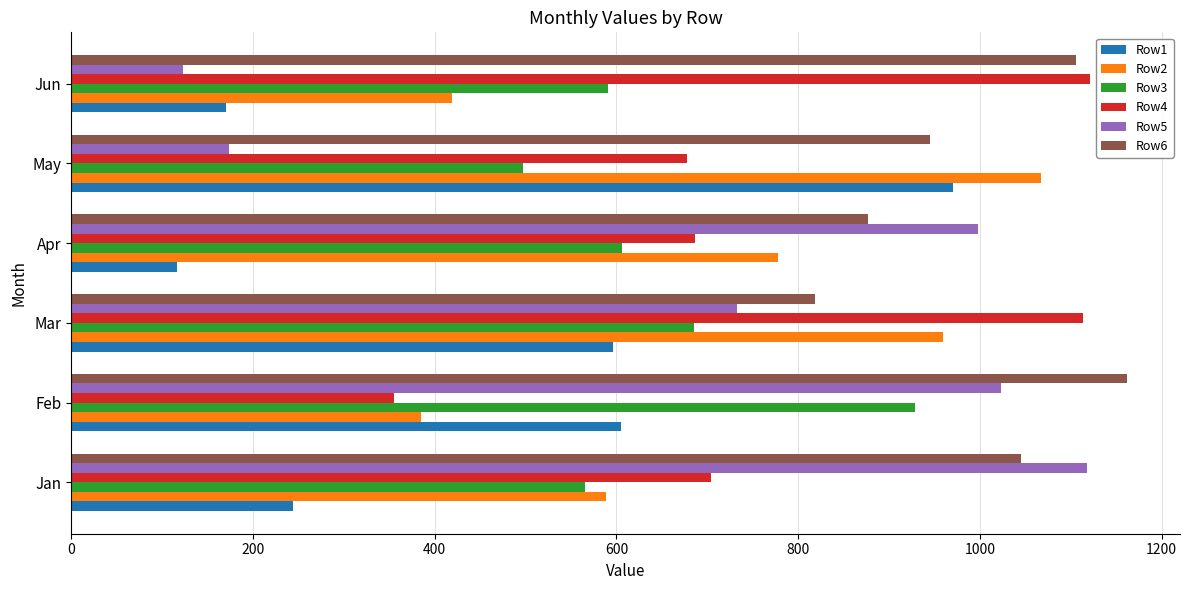

Which series has the widest spread of values?

Row5